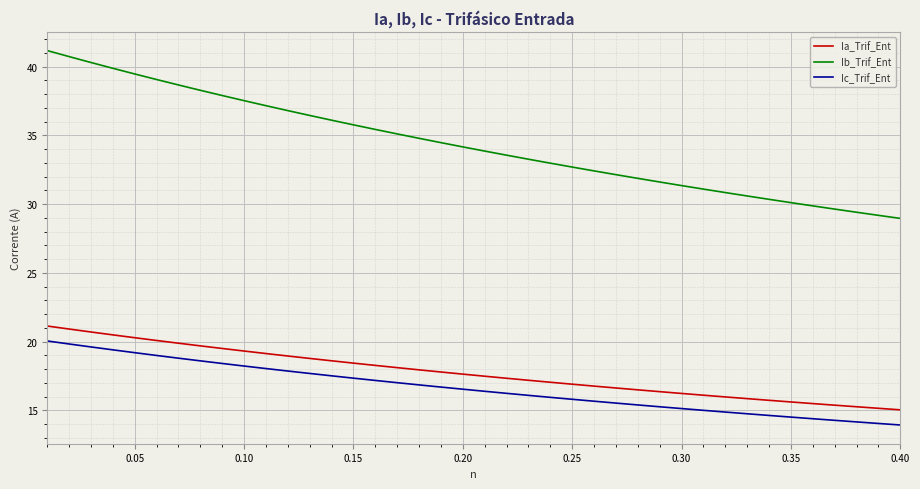

What is the difference between the second highest and minimum values in the Ic_Trif_Ent series?

5.9